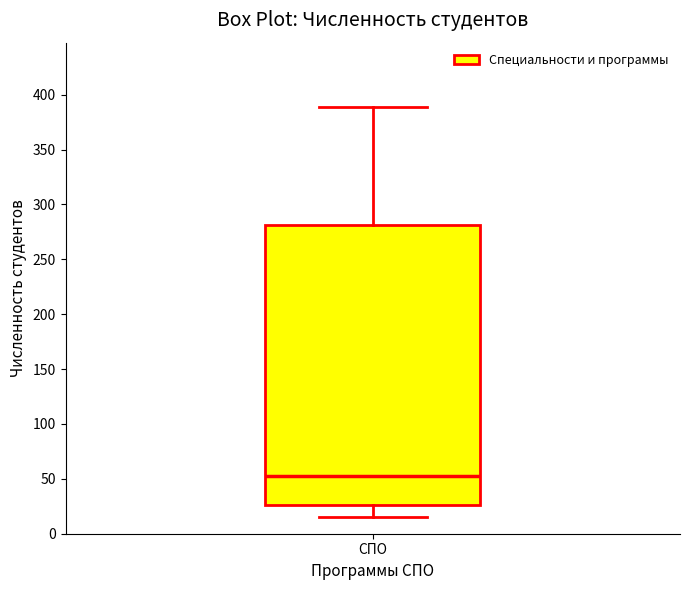

Transcribe this box plot: give where the median line is, the range the box spans, and where the two whiskers end, as read against the y-axis. The values are not printed on the chart, so give them approximately, as read against the axis.

median 55, box 25 to 280, whiskers 15 to 390